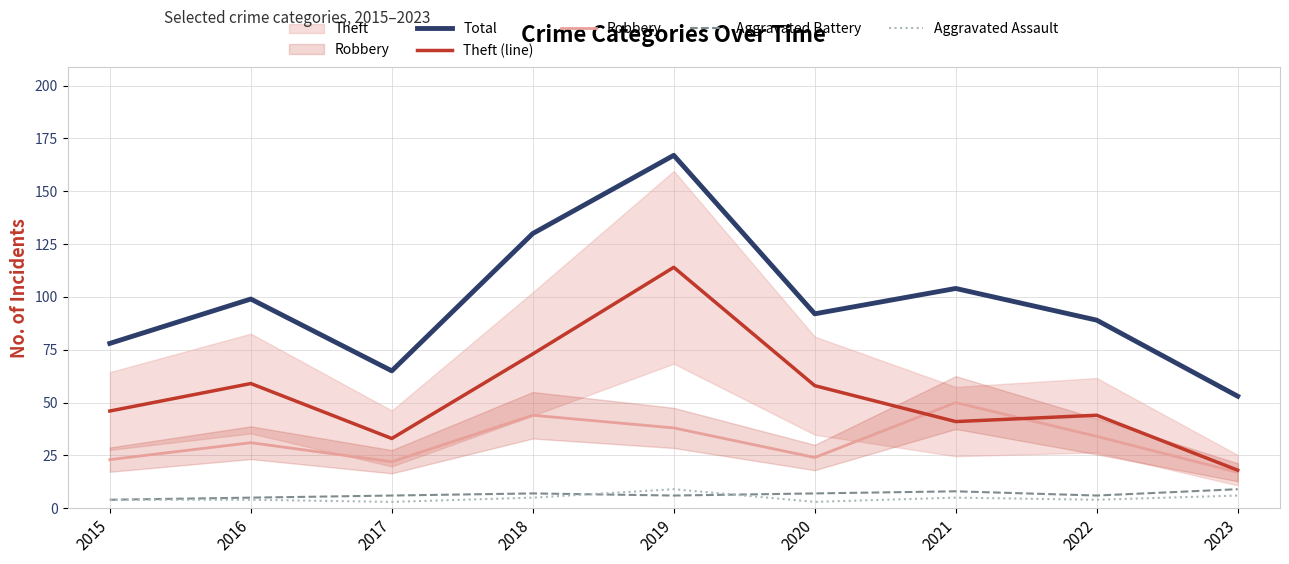

What is the lowest value of the Aggravated Assault series?

3